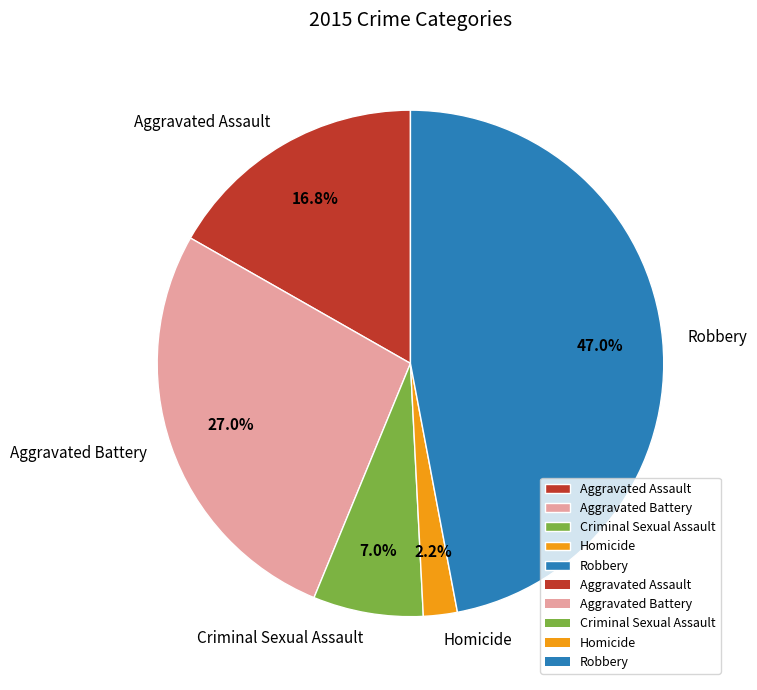

Which category has the biggest portion of the pie?

Robbery